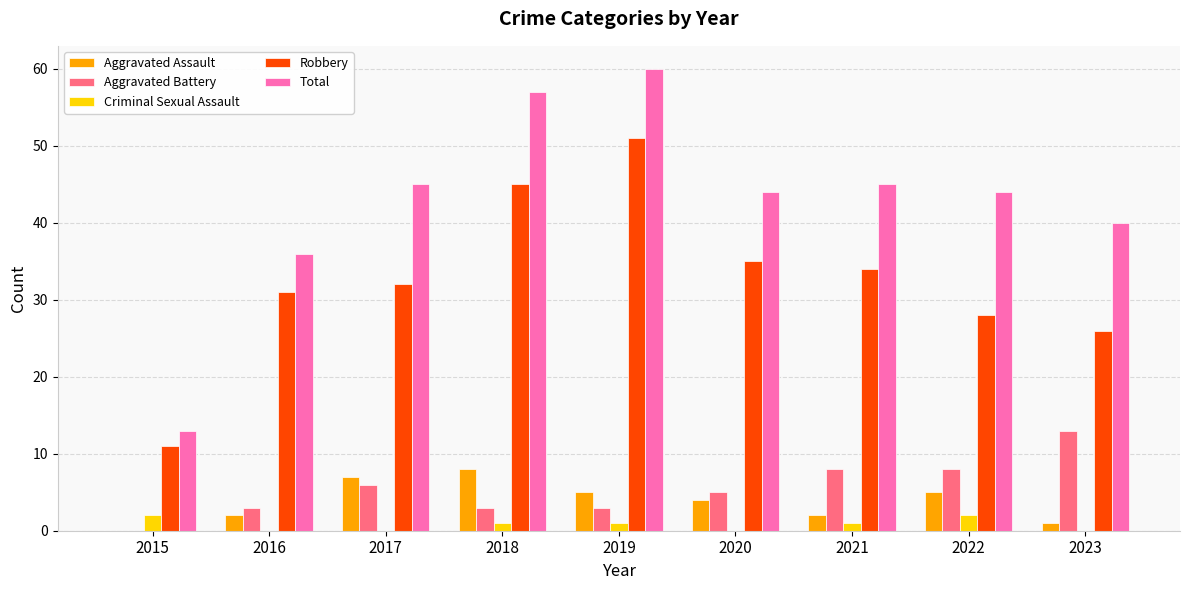

Reading right to left, what are all the values shown in this chart?

Aggravated Assault: 1	5	2	4	5	8	7	2	0
Aggravated Battery: 13	8	8	5	3	3	6	3	0
Criminal Sexual Assault: 0	2	1	0	1	1	0	0	2
Robbery: 26	28	34	35	51	45	32	31	11
Total: 40	44	45	44	60	57	45	36	13